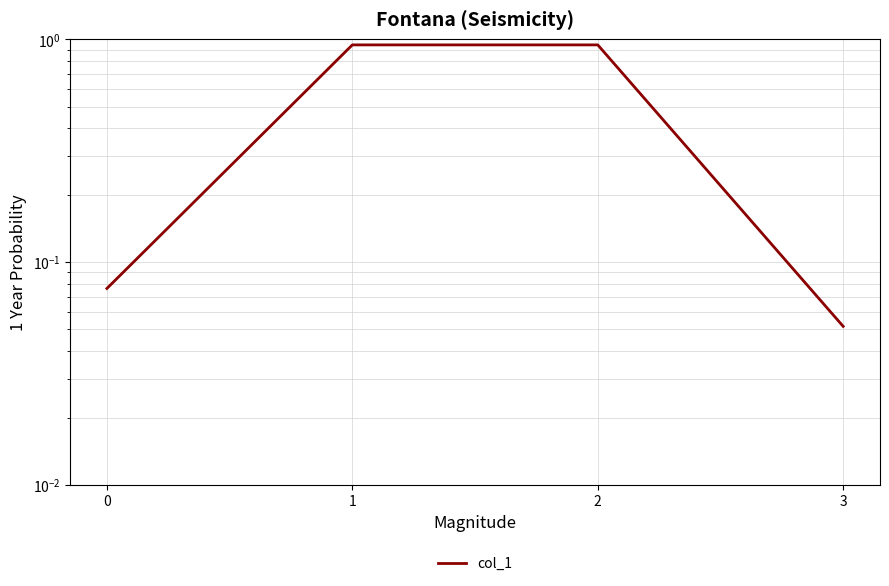

The value at 2 is 0.9. True or false?

True